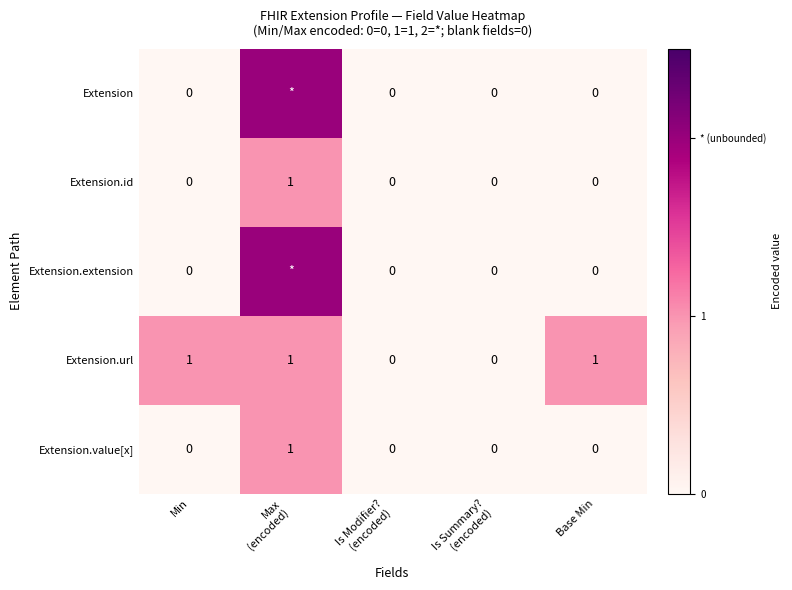

The Extension.url series shows 1 at Base Min. True or false?

True